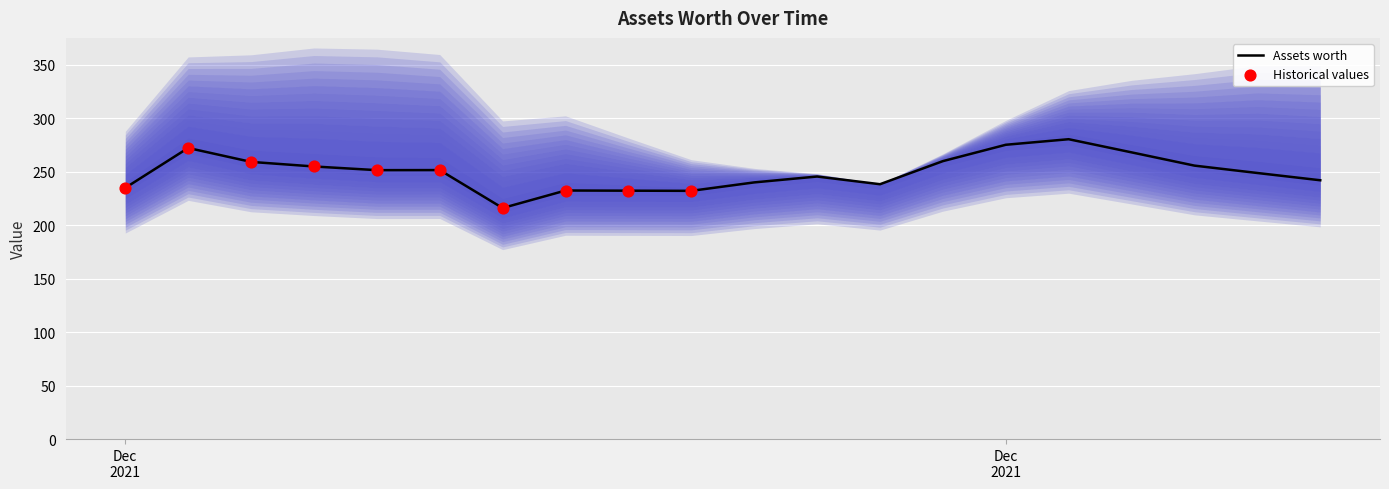

What is the change in value from 2021-12-13 to 2021-12-23?

+52.1